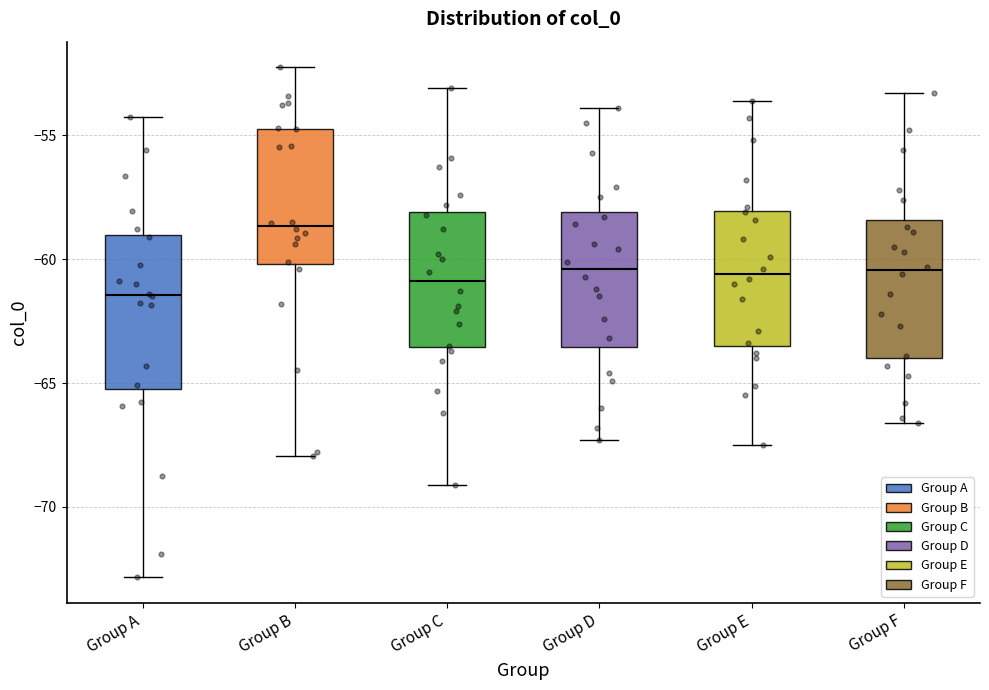

Where is the lower edge of the box for Group C on the y-axis? The values are not printed on the chart, so give them approximately, as read against the axis.

-63.5